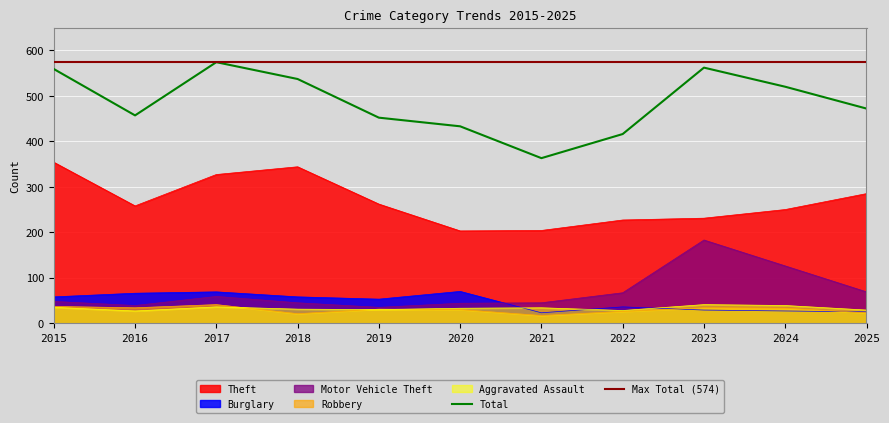

The Total series shows 457 at 2016. True or false?

True